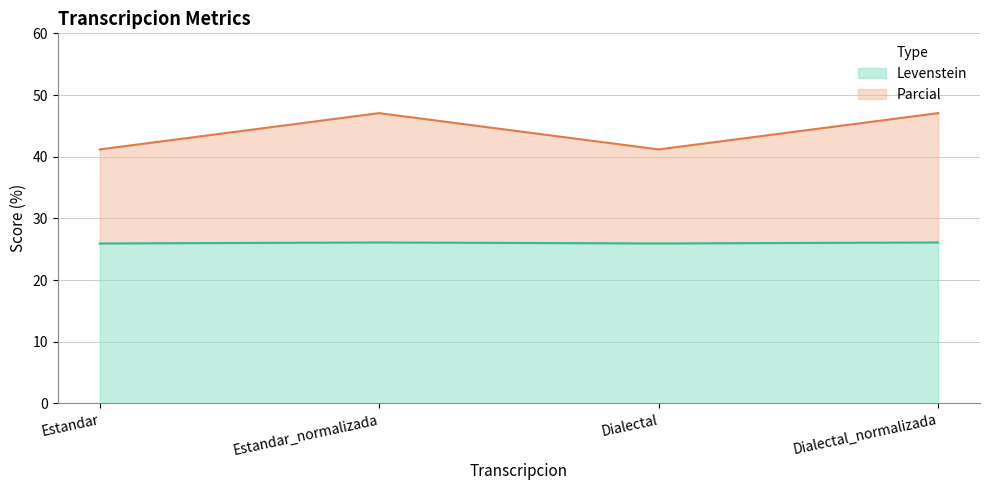

The value of Parcial at Dialectal is 57.9. True or false?

False